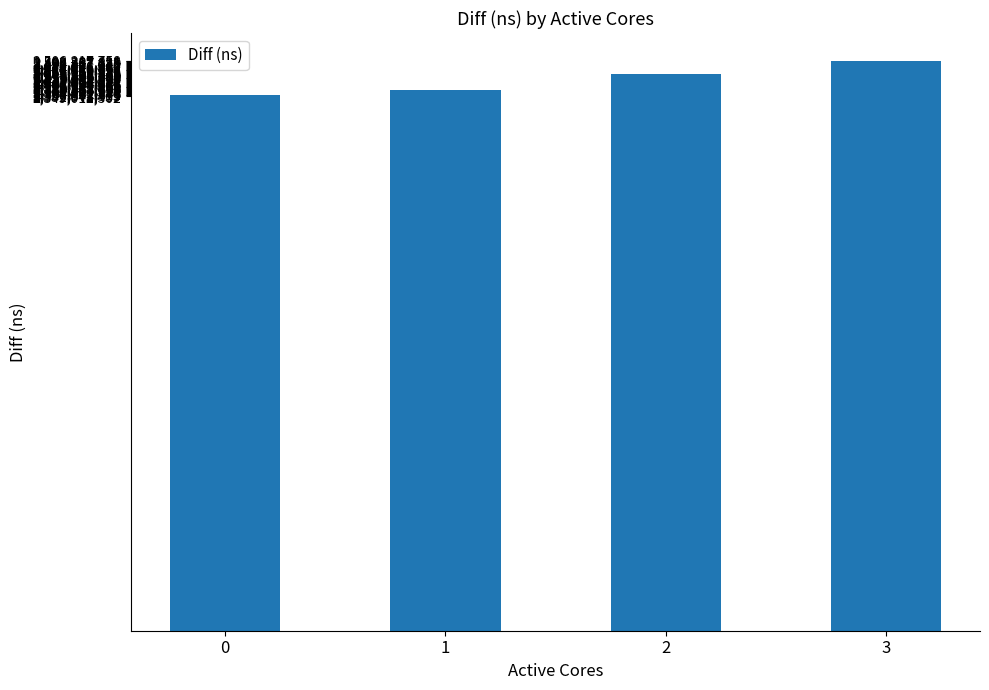

The chart shows a value of 2502287622 at 3. True or false?

True